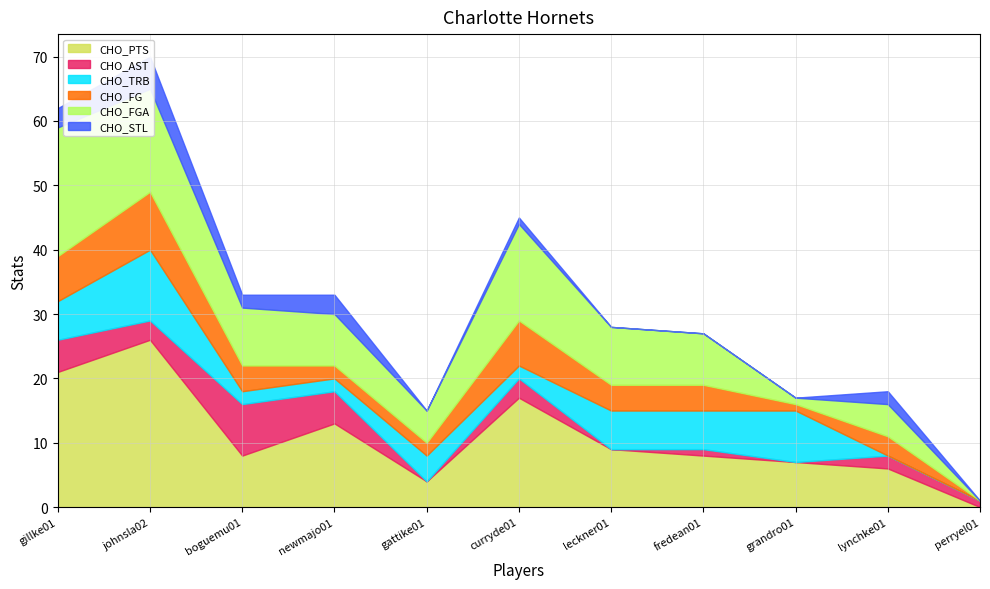

True or false: CHO_TRB has more than 2 points higher than both neighbors.

True